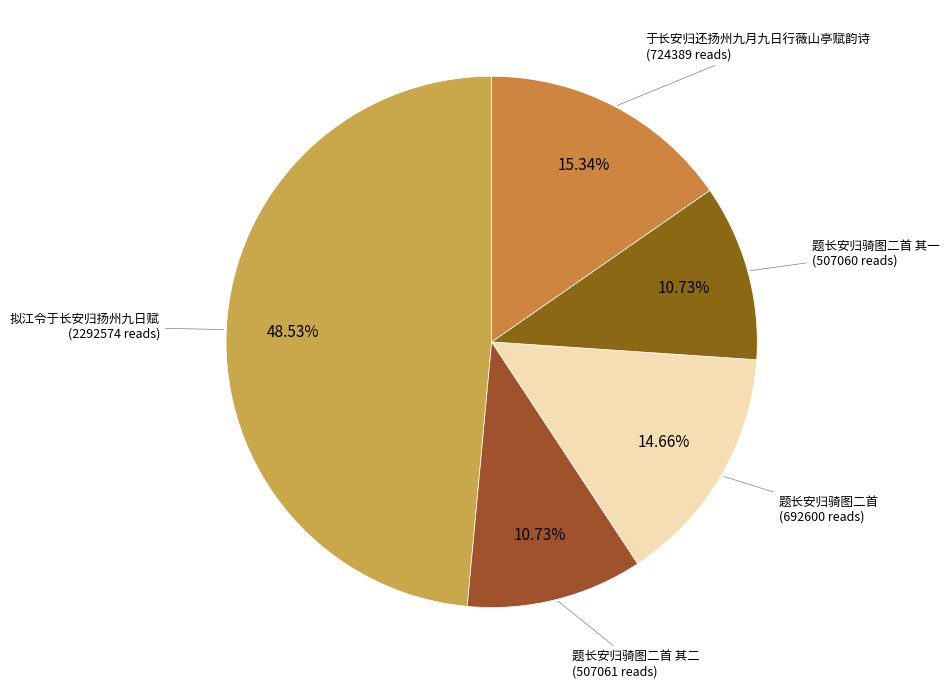

How many slices are in this pie chart?

5